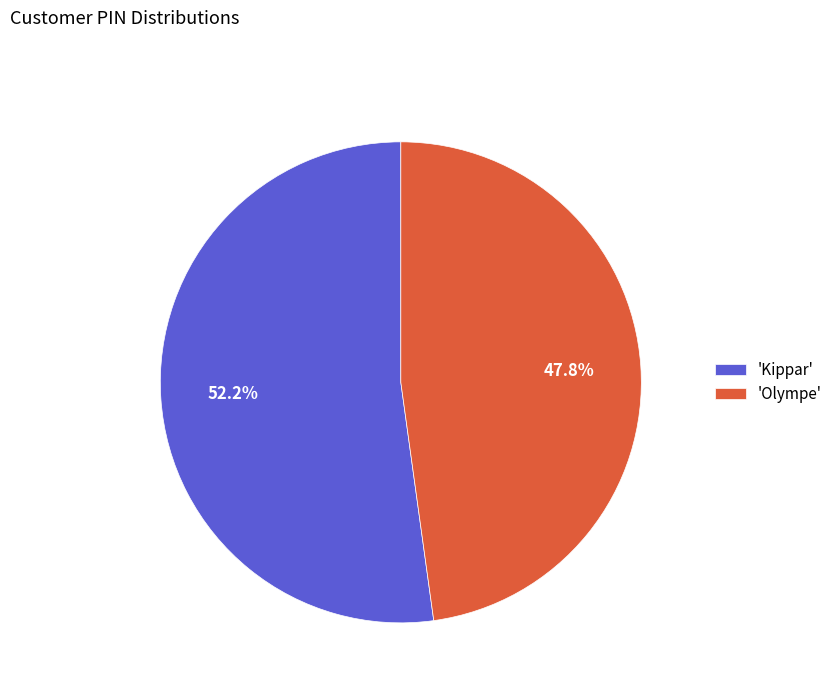

Which category has the biggest portion of the pie?

'Kippar'